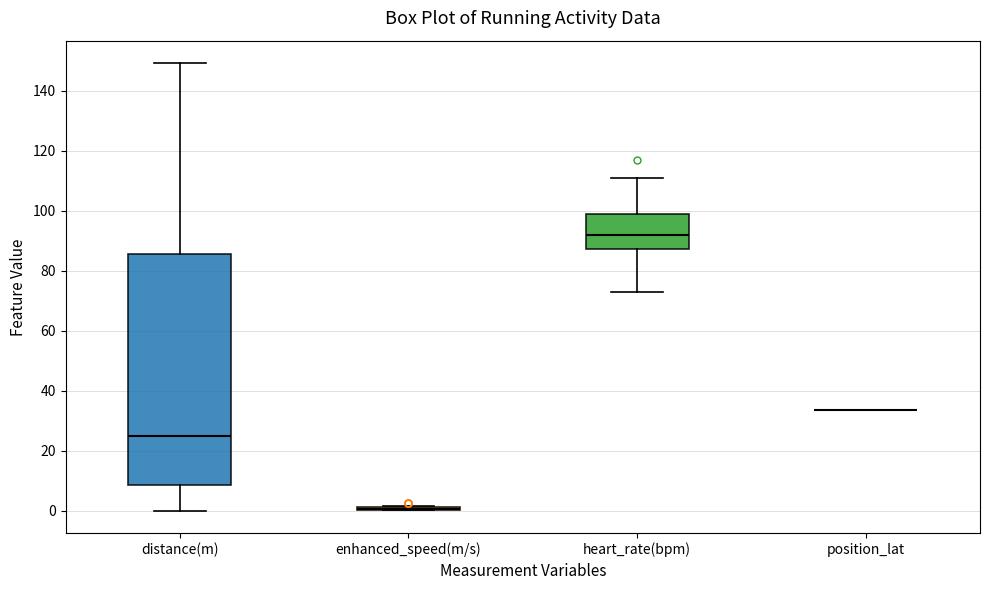

Reading left to right, read every box against the y-axis: the position of its median line, the range the box covers, and the ends of its whiskers. The values are not printed on the chart, so give them approximately, as read against the axis.

distance(m): median 24, box 8 to 86, whiskers 0 to 150
enhanced_speed(m/s): box collapsed to a line at 0, whiskers 0 to 2
heart_rate(bpm): median 92, box 88 to 100, whiskers 74 to 112
position_lat: box collapsed to a line at 34, whiskers 34 to 34